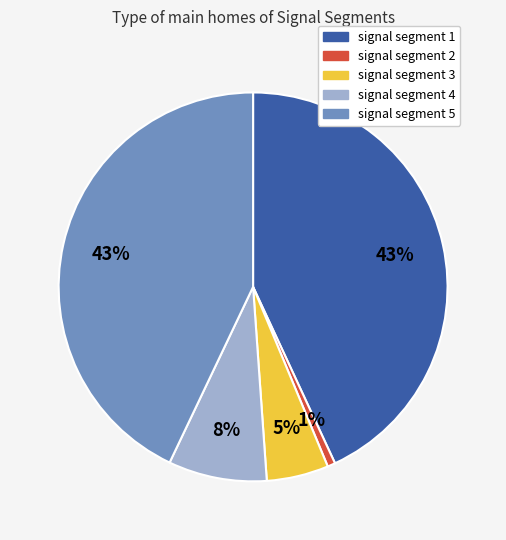

Does signal segment 2 account for over 50% of the chart?

No